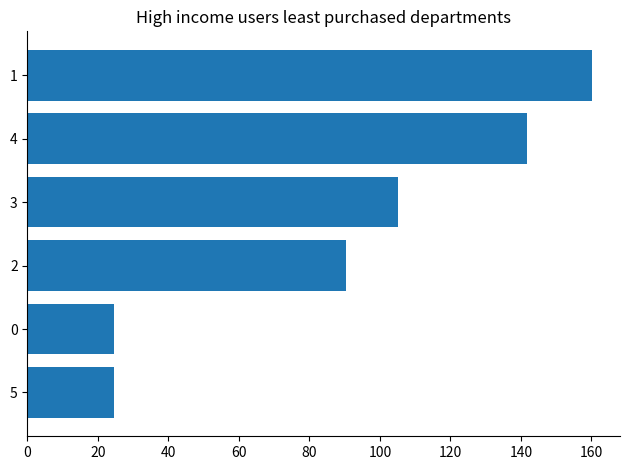

What is the greatest value displayed?

160.1